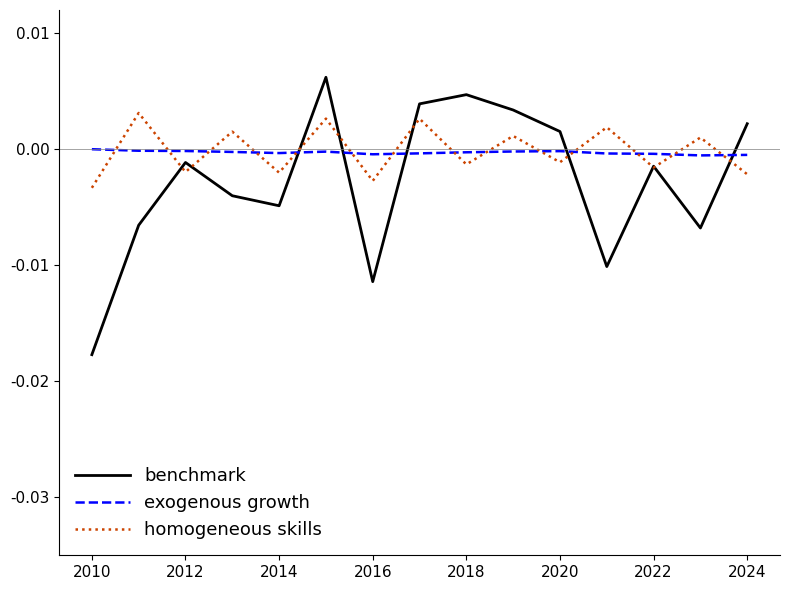

Rank the series by their maximum value, from lowest to highest.

exogenous growth, homogeneous skills, benchmark